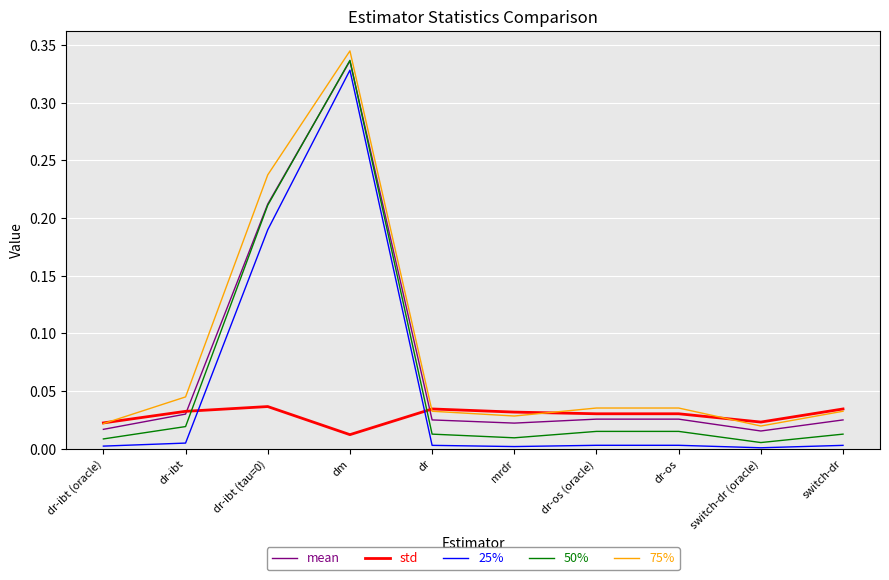

Does the chart display data point markers on the line(s)?

No